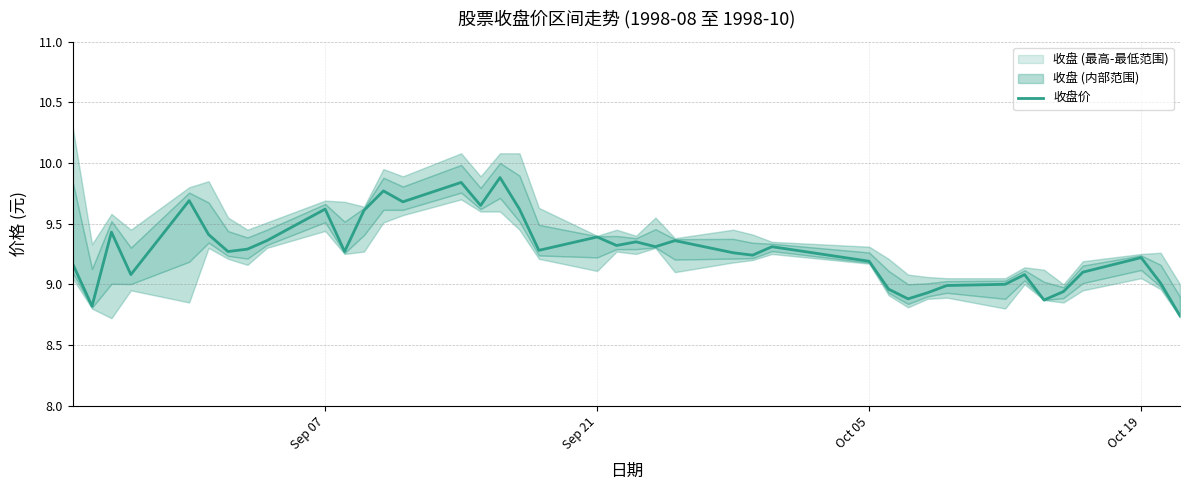

What is the maximum value for 收盘价?

9.9